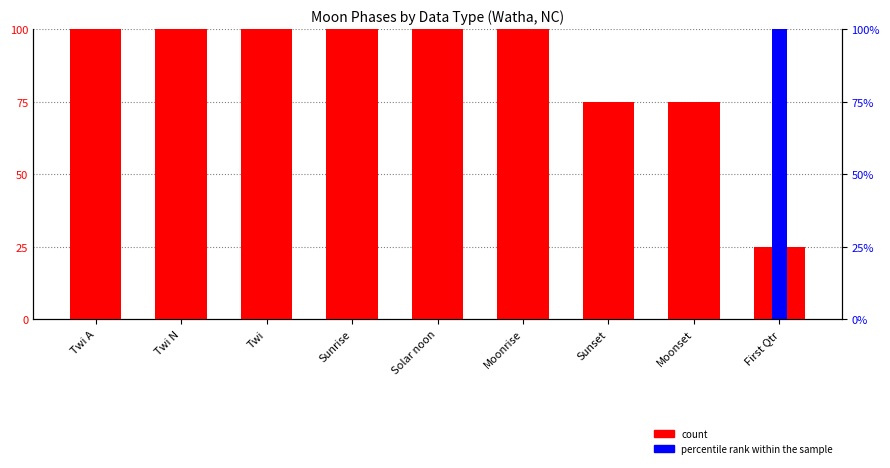

Reading left to right, transcribe all the data shown in this chart.

count: 100	100	100	100	100	100	75	75	25
percentile rank within the sample: 0	0	0	0	0	0	0	0	100